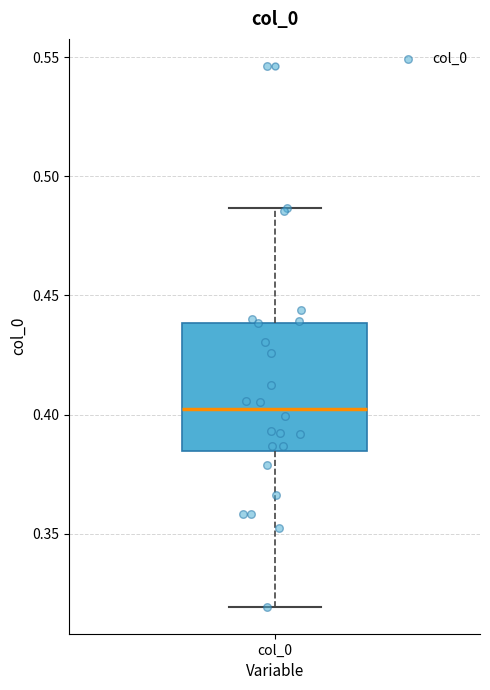

Read this box plot against the y-axis: the position of the median line, the range covered by the box, and the ends of both whiskers. The values are not printed on the chart, so give them approximately, as read against the axis.

median 0.400, box 0.385 to 0.440, whiskers 0.320 to 0.485